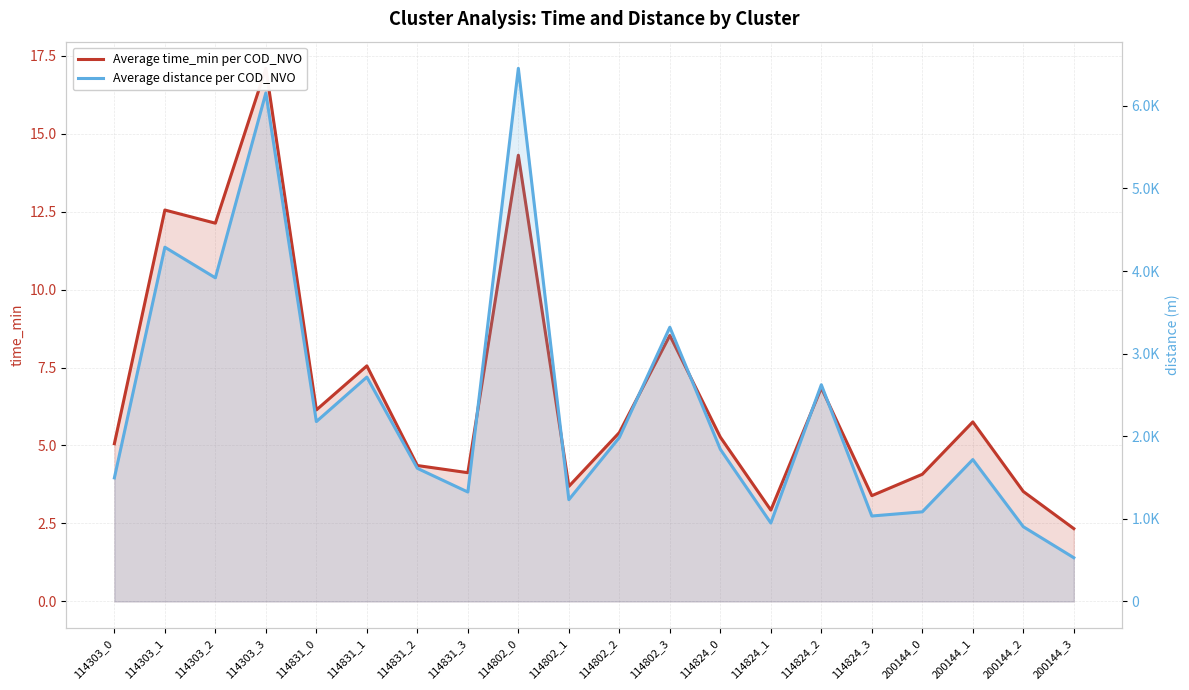

Rank the series by their average value, from lowest to highest.

Average time_min per COD_NVO, Average distance per COD_NVO